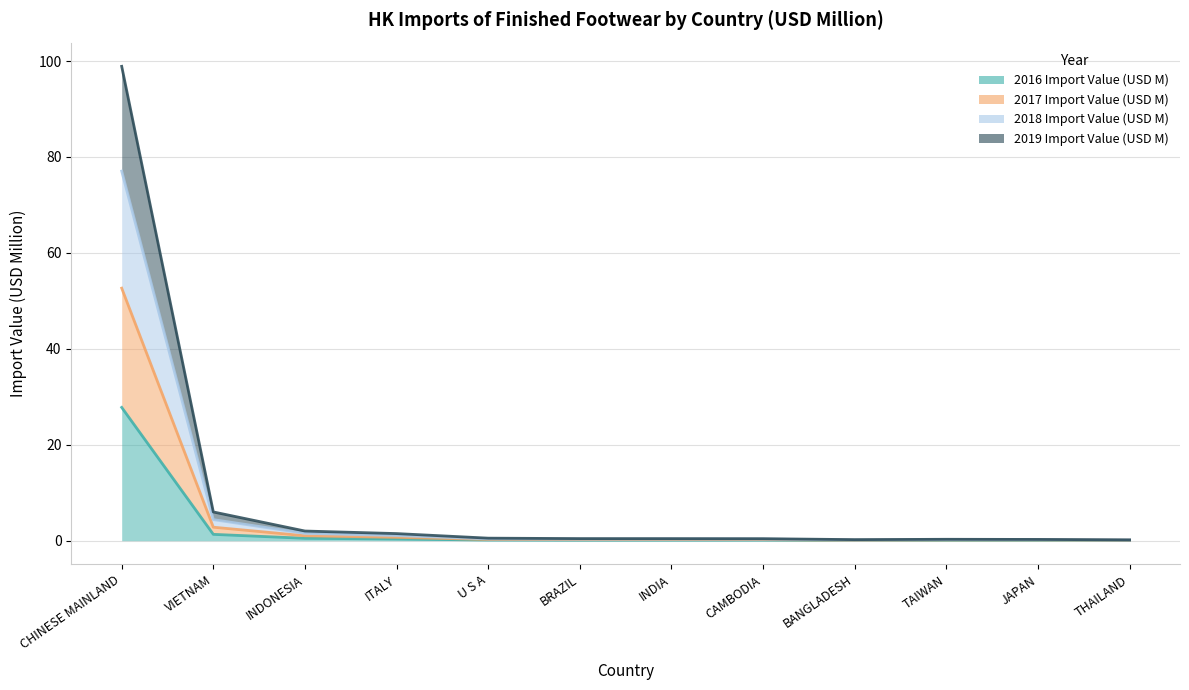

How many categories are shown in the chart?

12